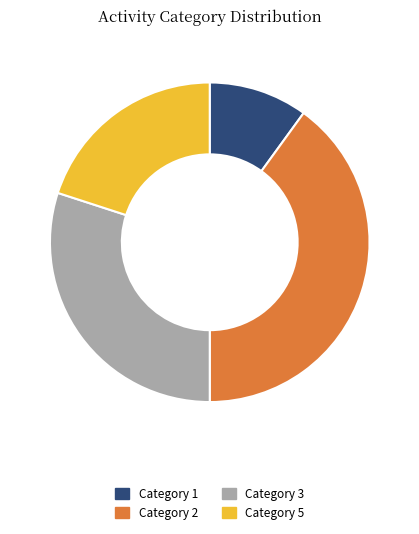

Count the number of slices in the pie.

4